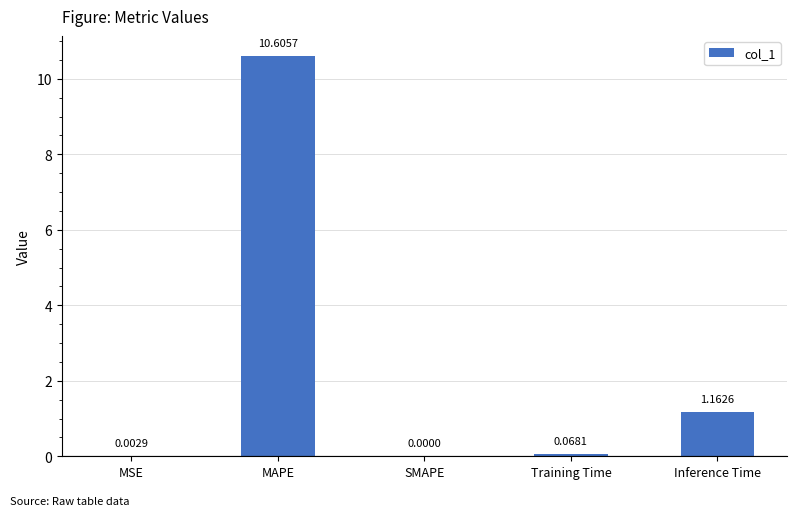

What is the sum of the values at MAPE and Training Time?

10.7